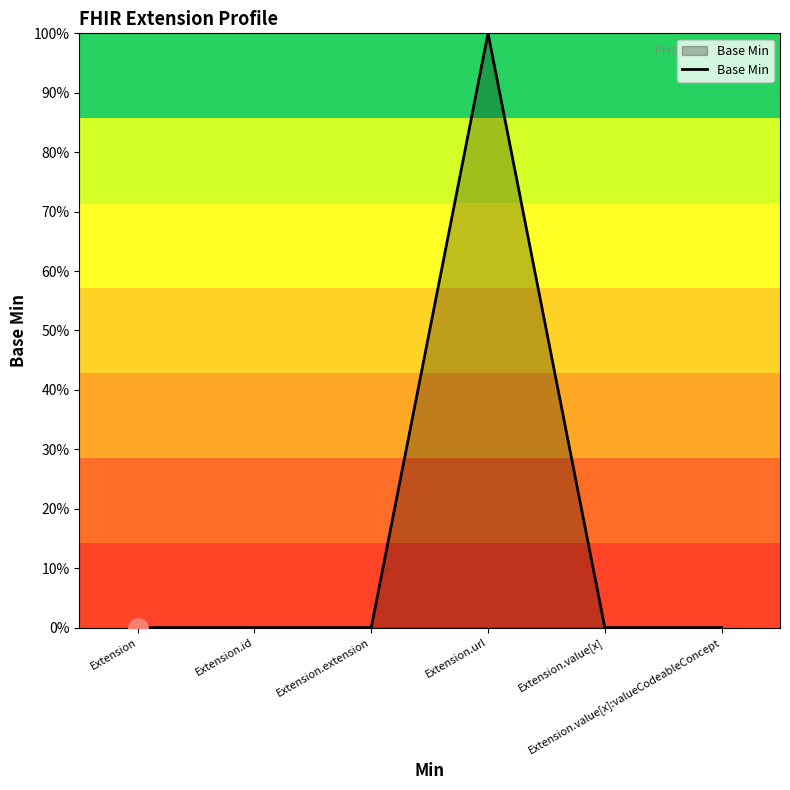

Does the chart display data point markers on the line(s)?

No